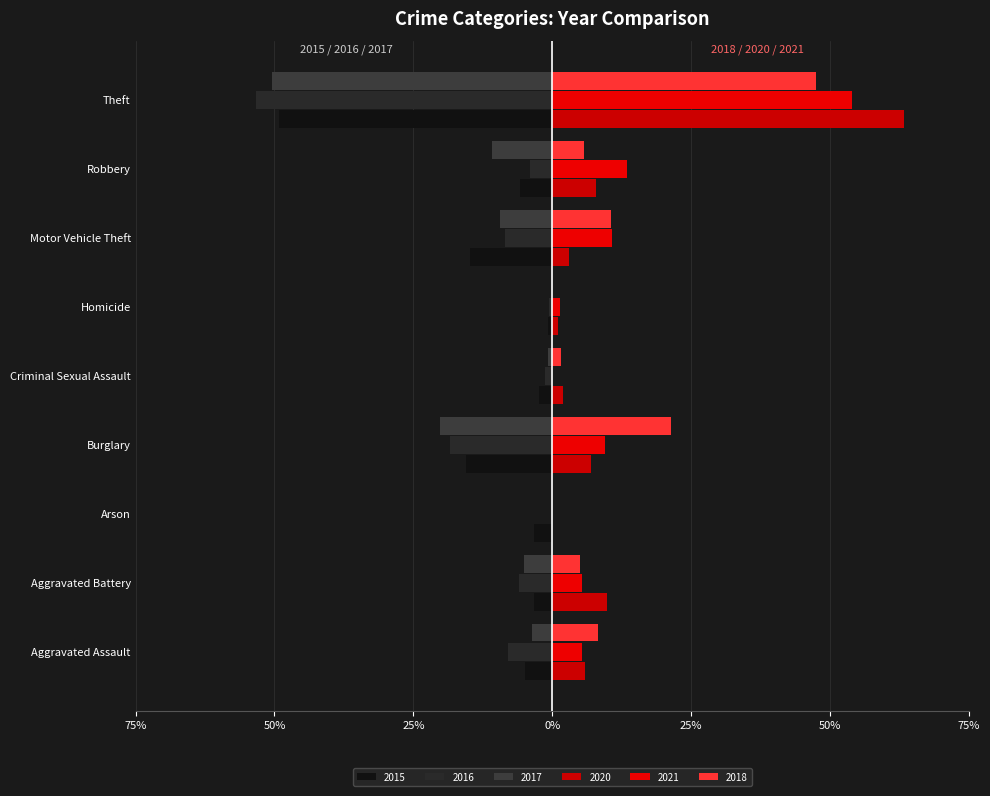

How many data points in 2021 are above 0?

7